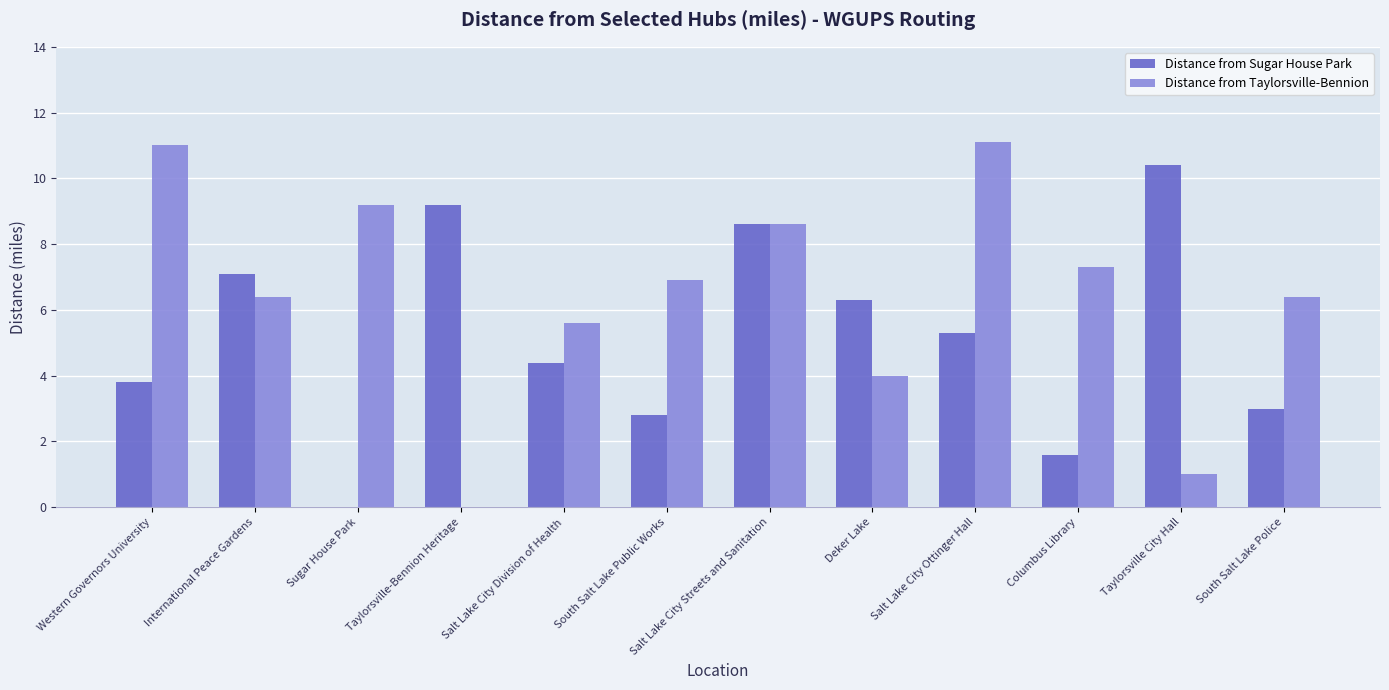

Is the value of Distance from Sugar House Park at Western Governors University greater than the value of Distance from Taylorsville-Bennion at International Peace Gardens?

No